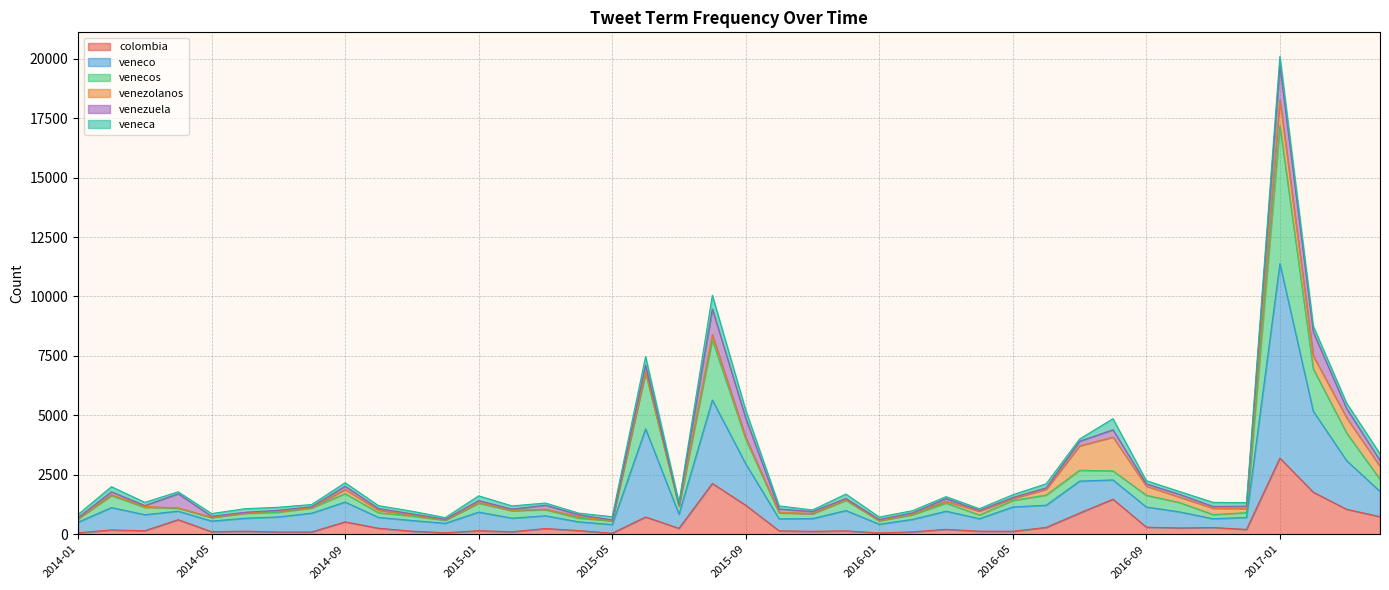

Which category has the highest value in the colombia series?

2017-01